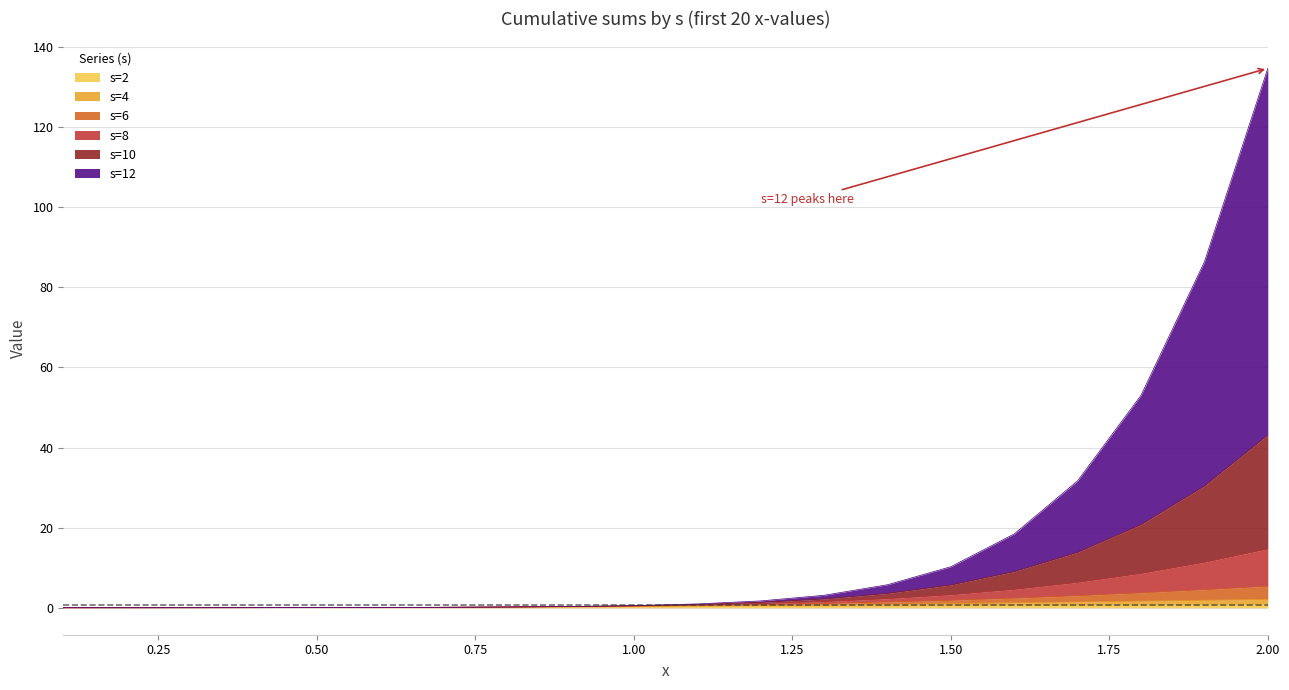

What is the label of the 11th point from the right?

1.0